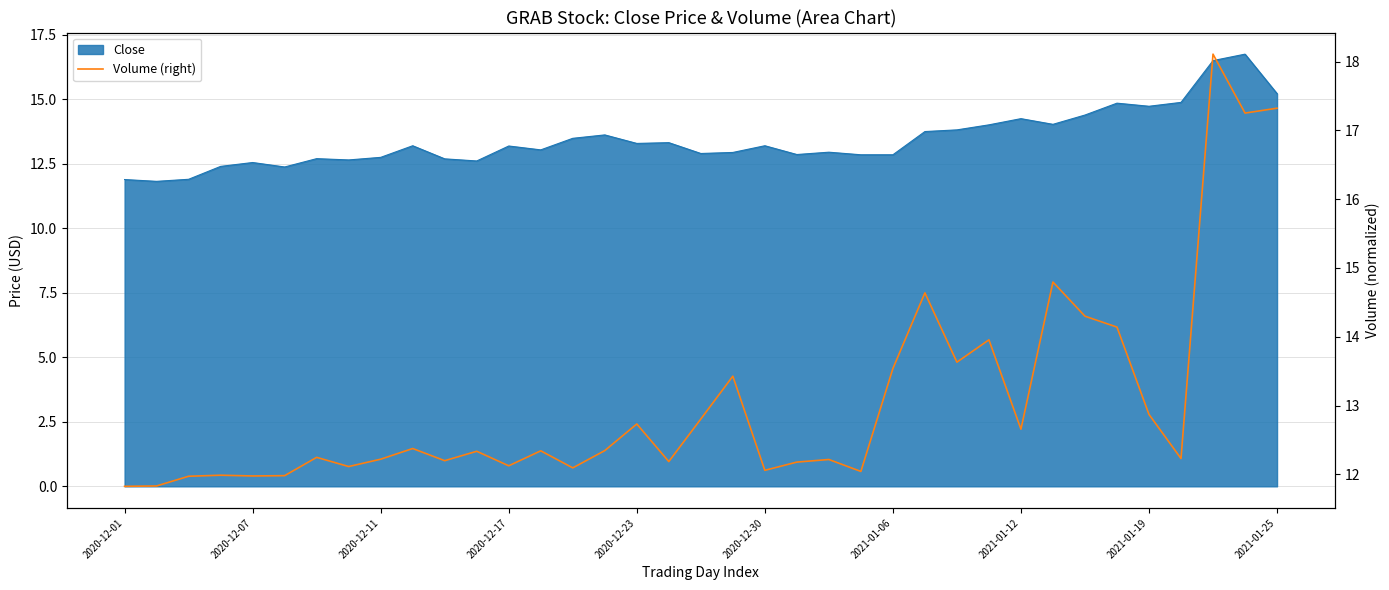

What is the label of the 36th point from the left?

35